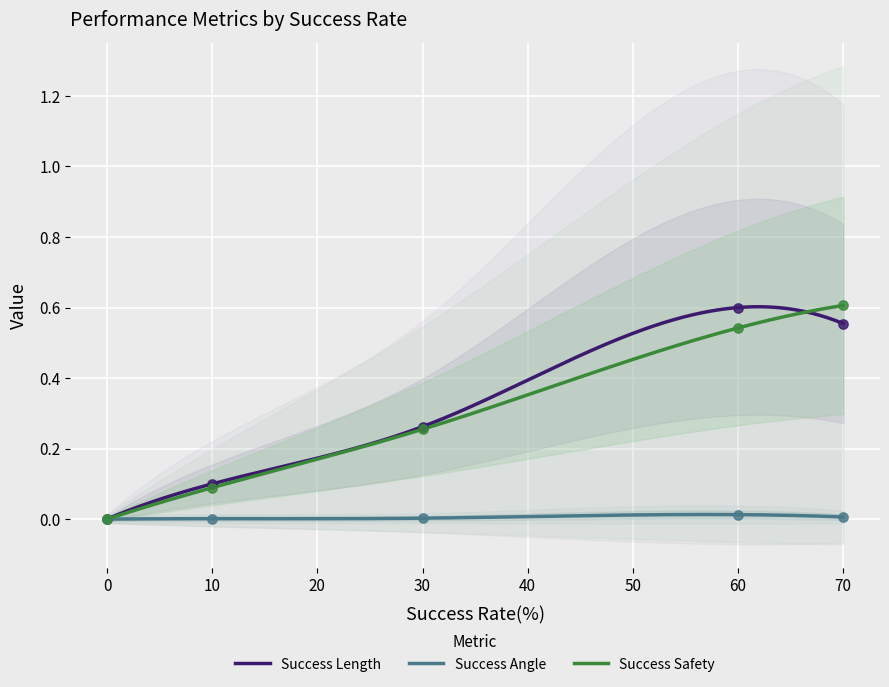

What are all the series names shown in the legend?

Success Length, Success Angle, Success Safety